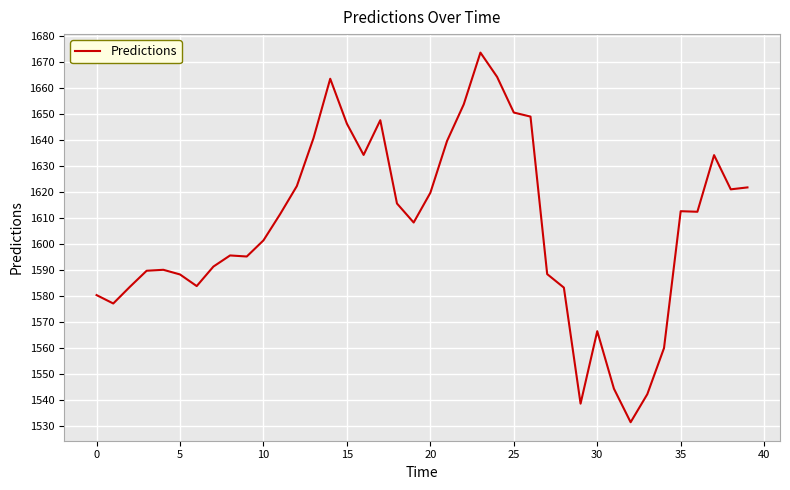

What is the difference between the maximum and minimum values?

142.4